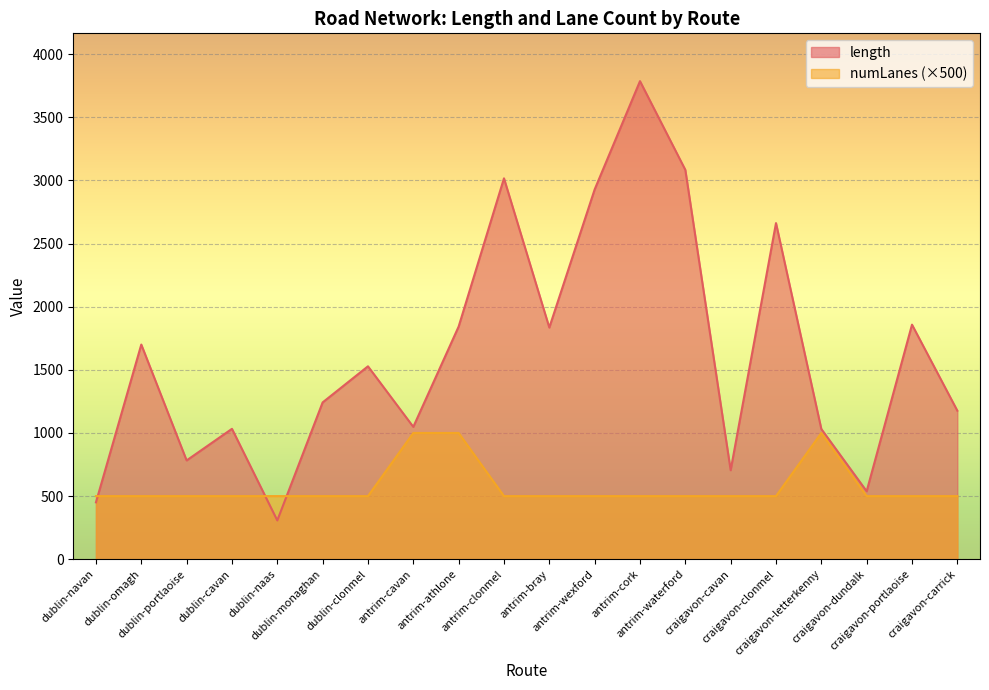

What is the label of the 11th point from the left?

antrim-bray